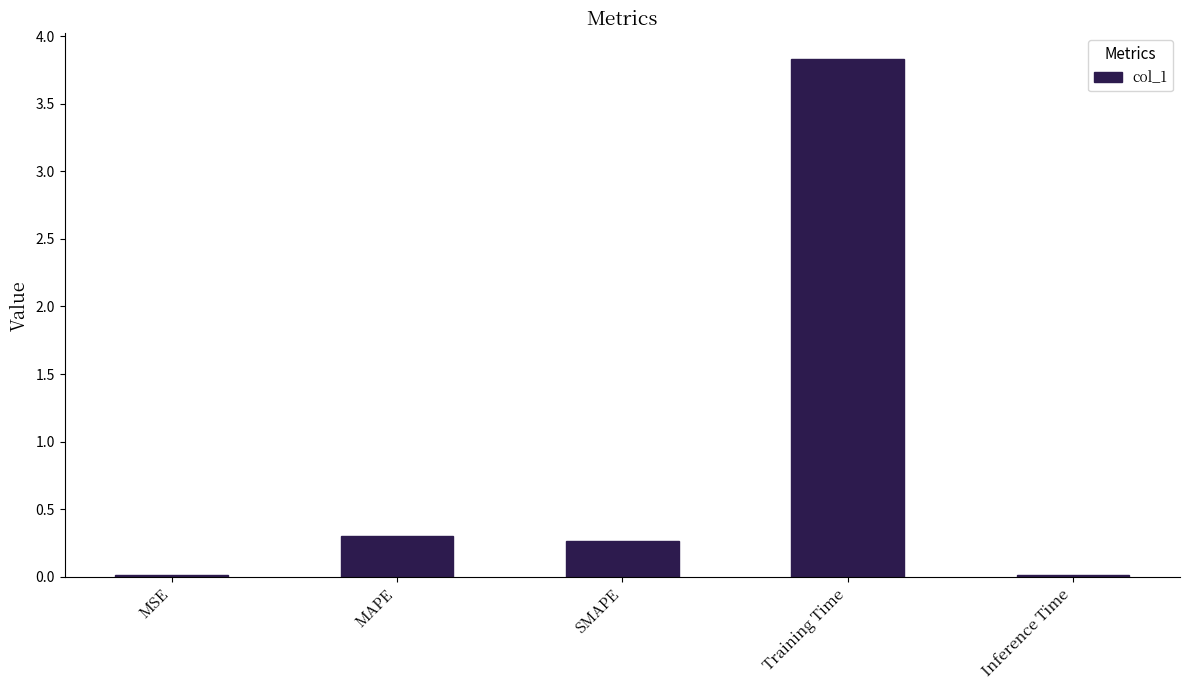

What is the greatest value displayed?

3.8